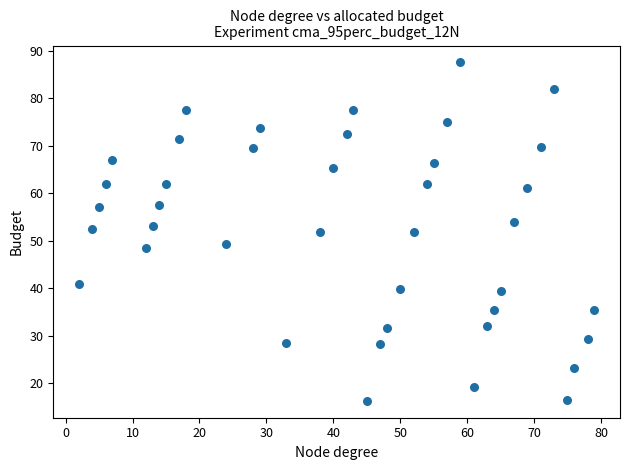

What is the range of Y values (max minus min)?

71.2